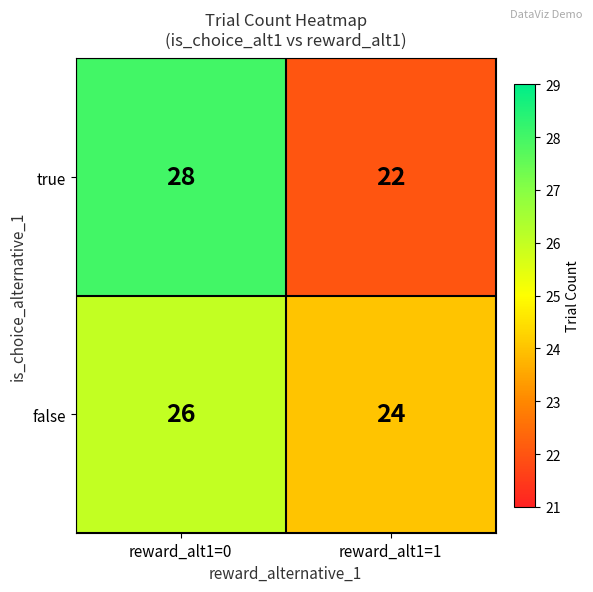

True or false: false has a value of 15 at reward_alt1=1.

False